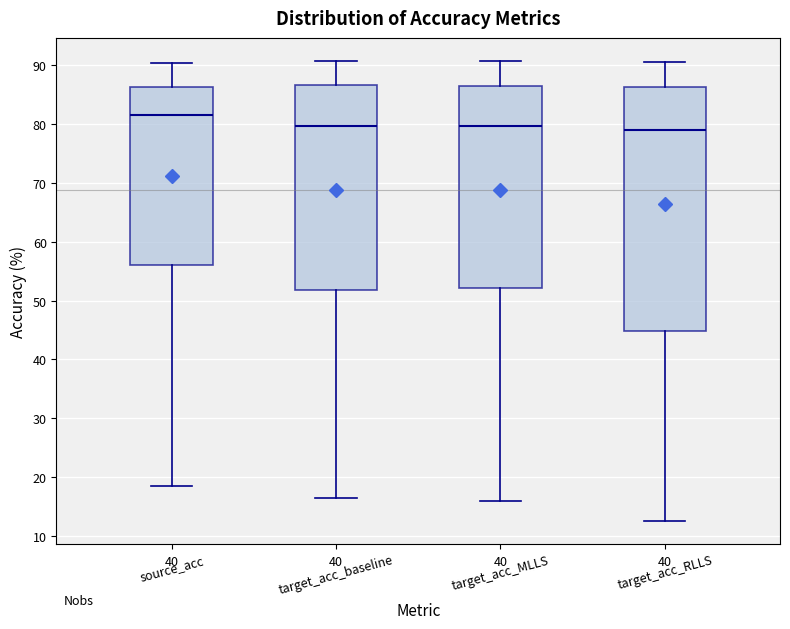

Comparing the boxes themselves (not the whiskers), which one is the tallest?

target_acc_RLLS